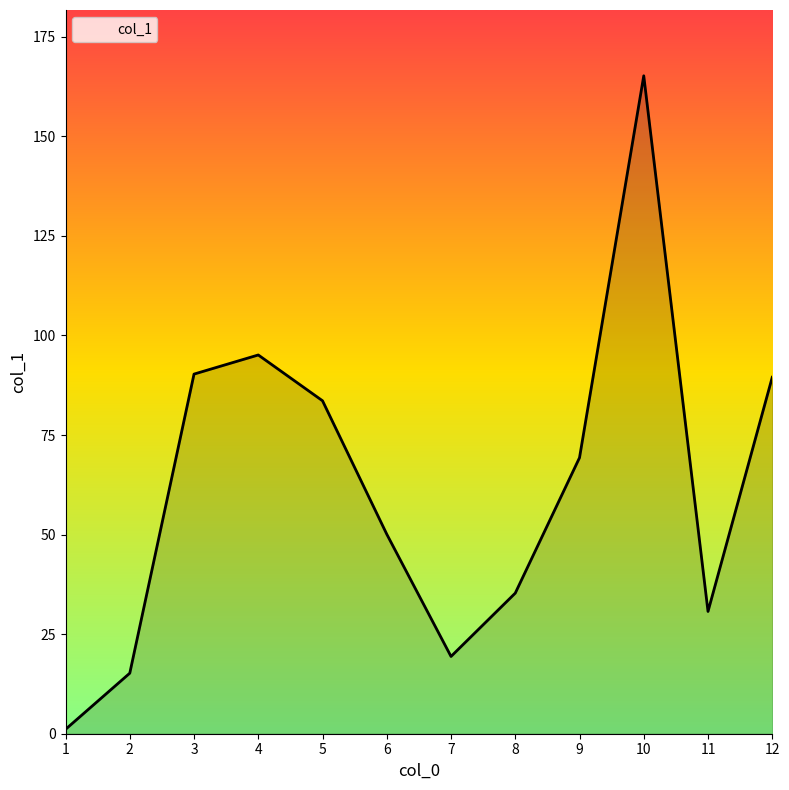

What value does the data have at 5?

83.6